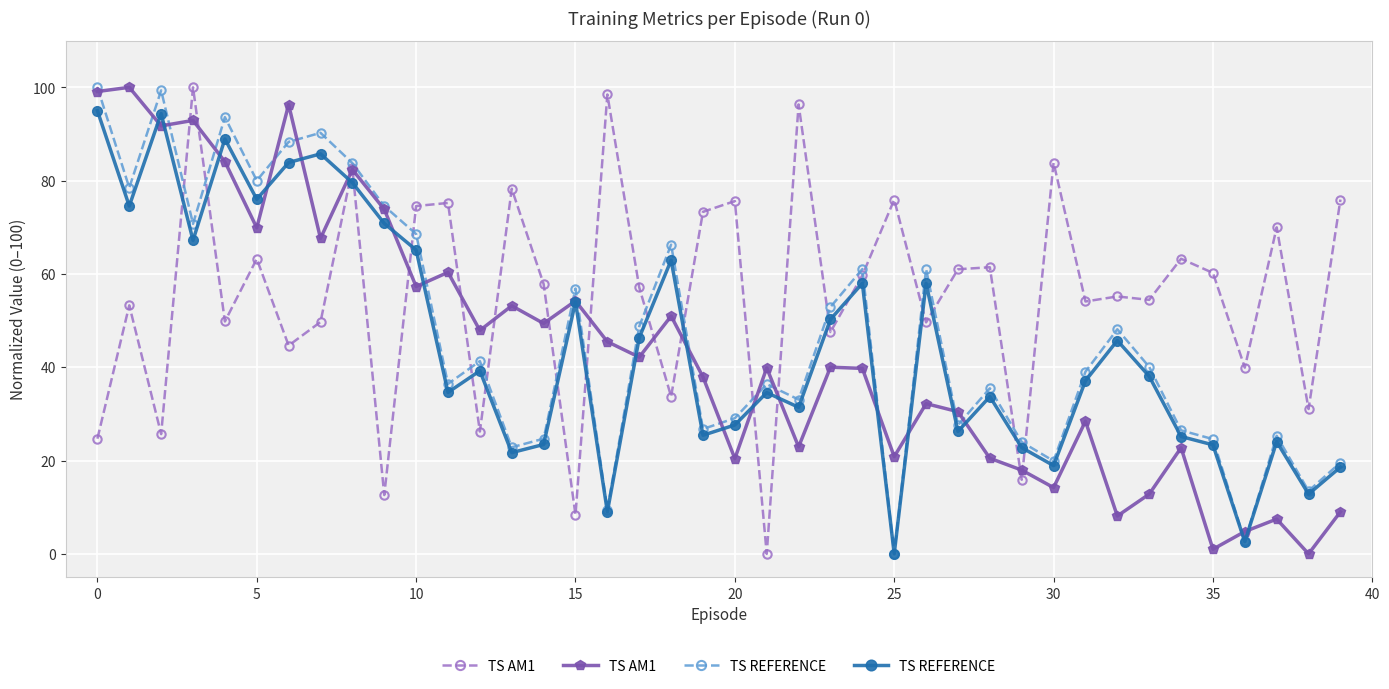

Is it true that TS REFERENCE equals 23.5 at 14?

True